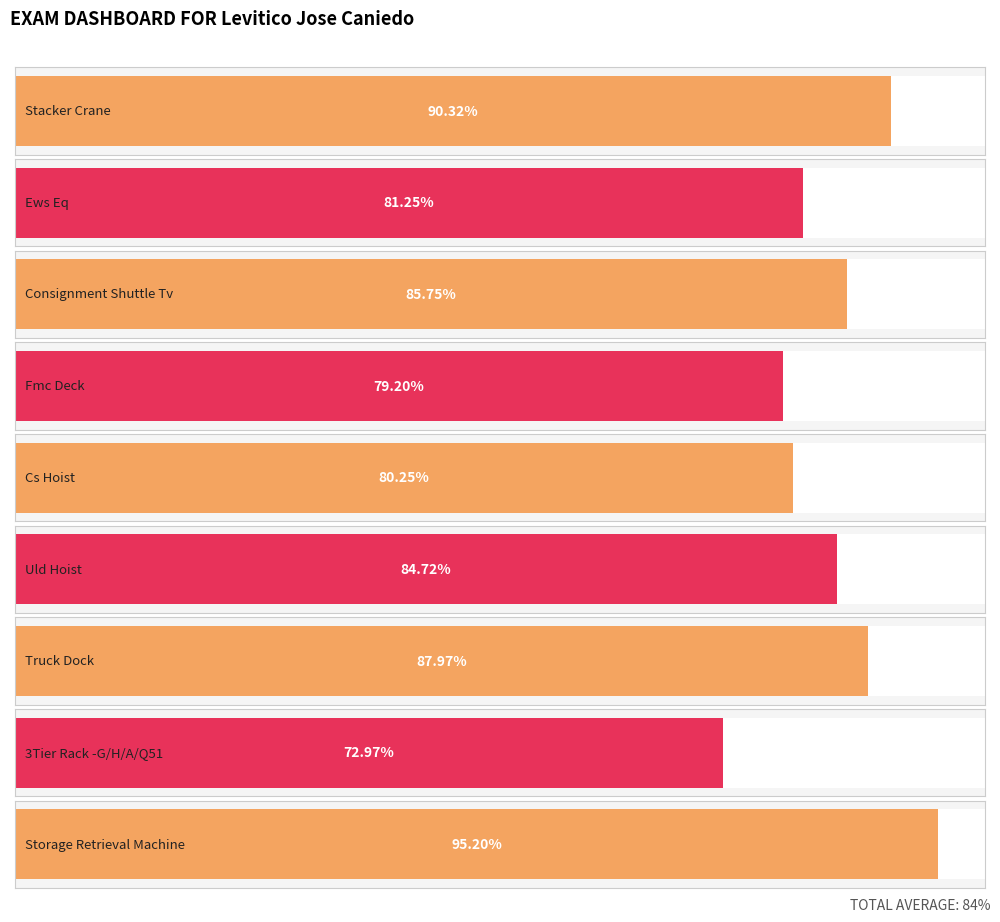

What is the difference between the maximum and minimum values?

0.2